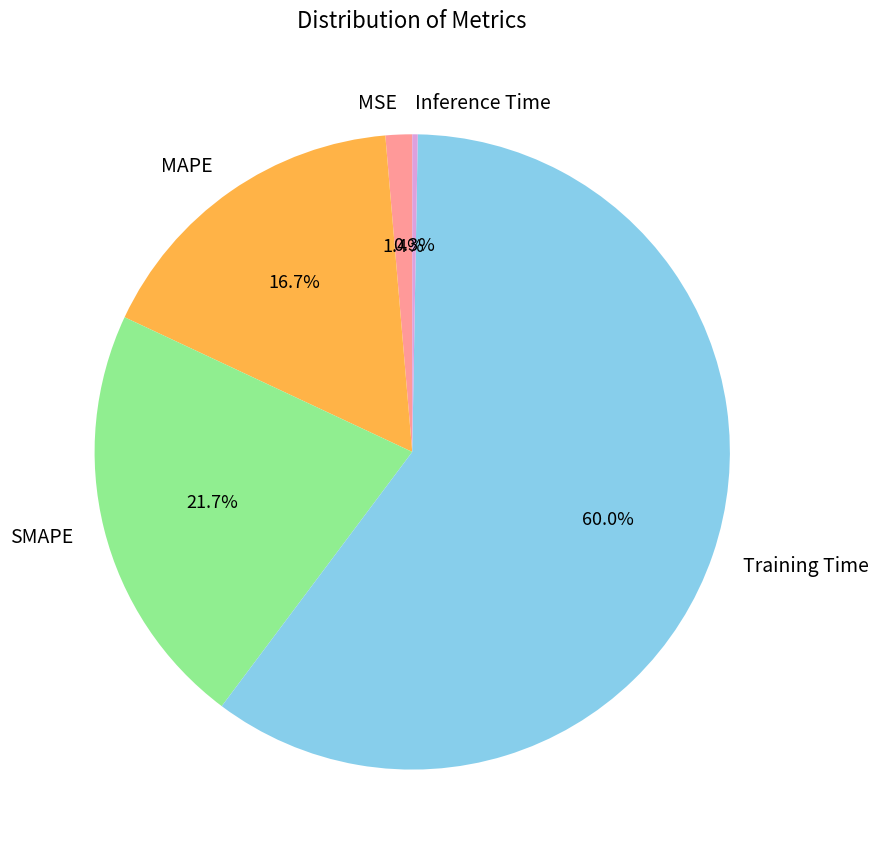

Does Training Time represent more than half of the total?

Yes